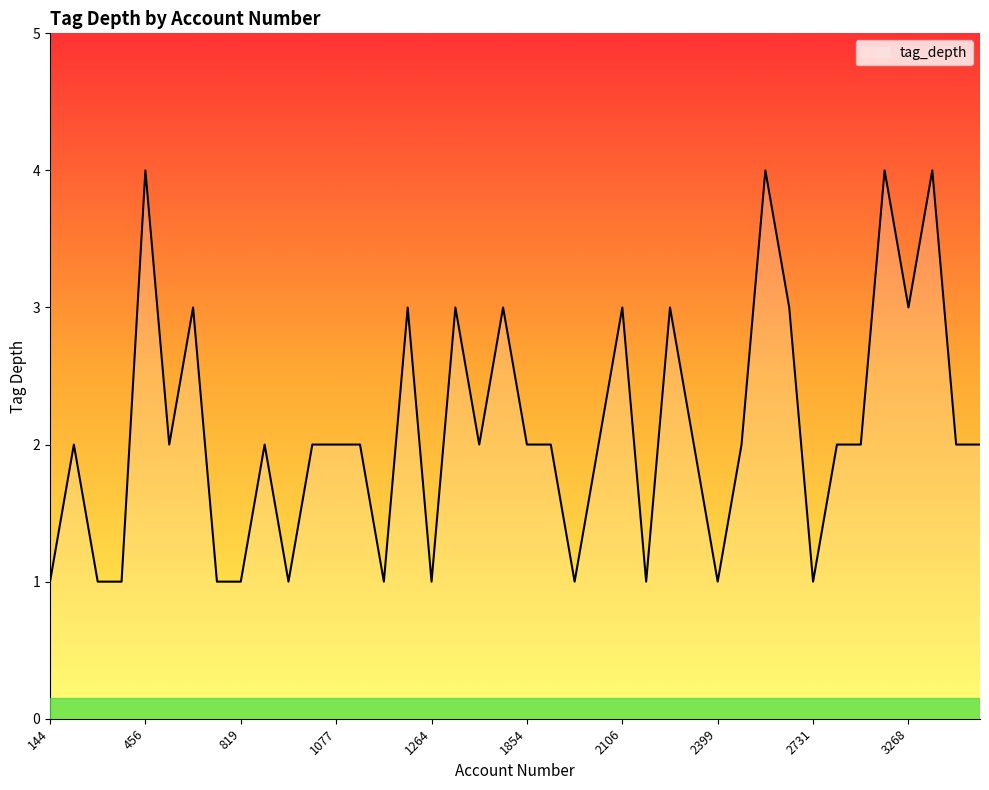

What is the maximum value shown in the chart?

4